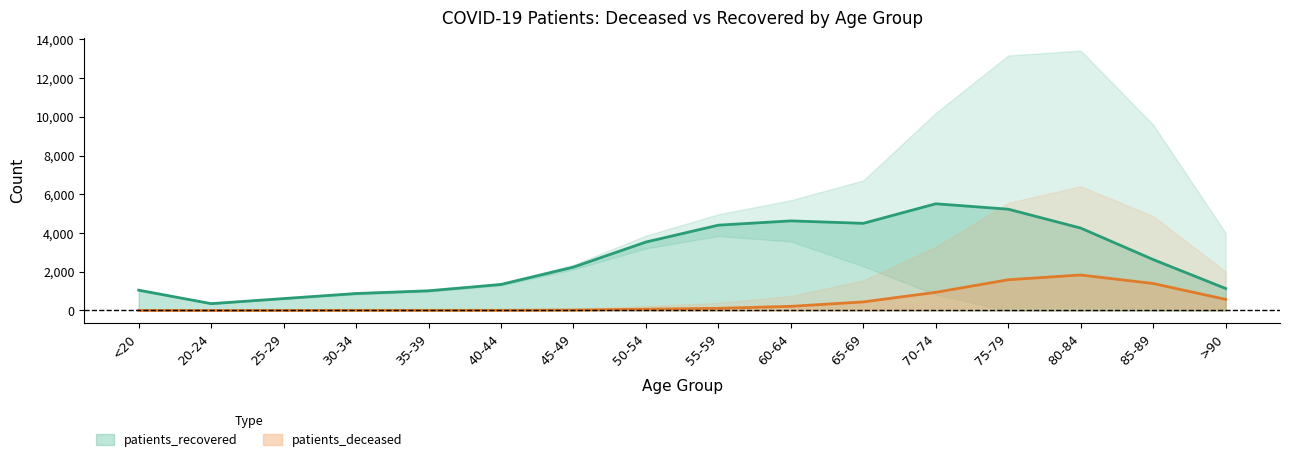

The value of patients_deceased at 35-39 is 9. True or false?

True